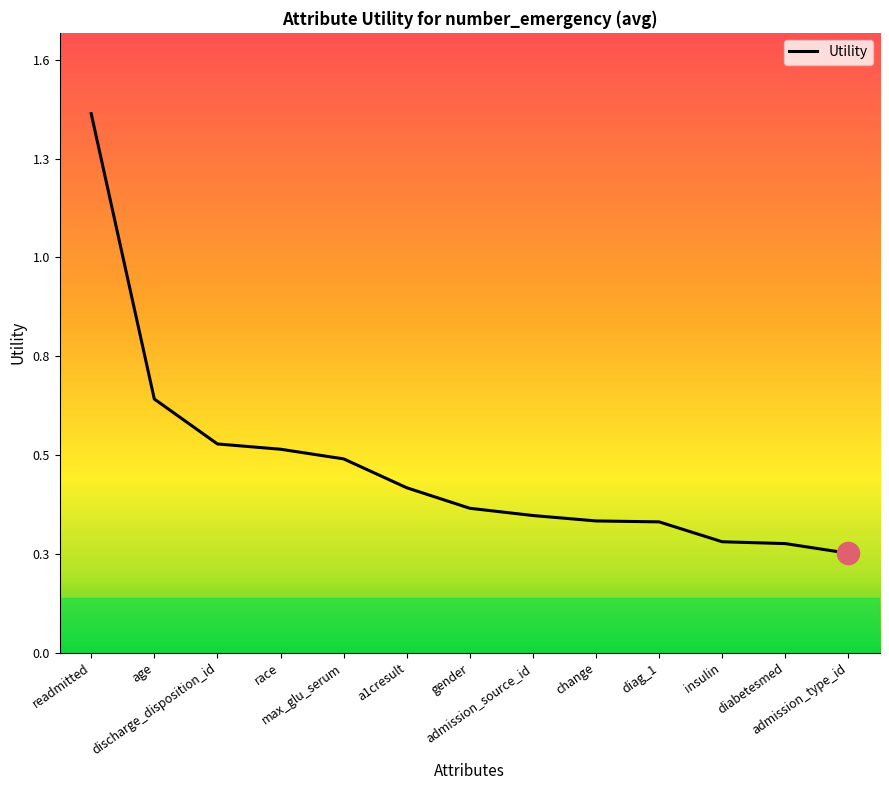

Does the chart display data point markers on the line(s)?

No